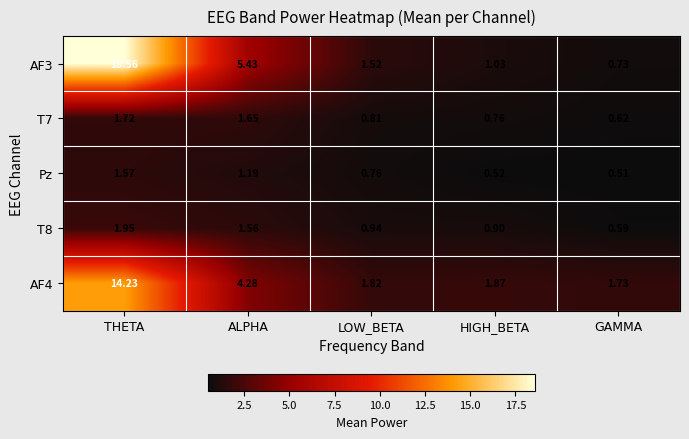

At which label does AF3 first exceed 1?

THETA